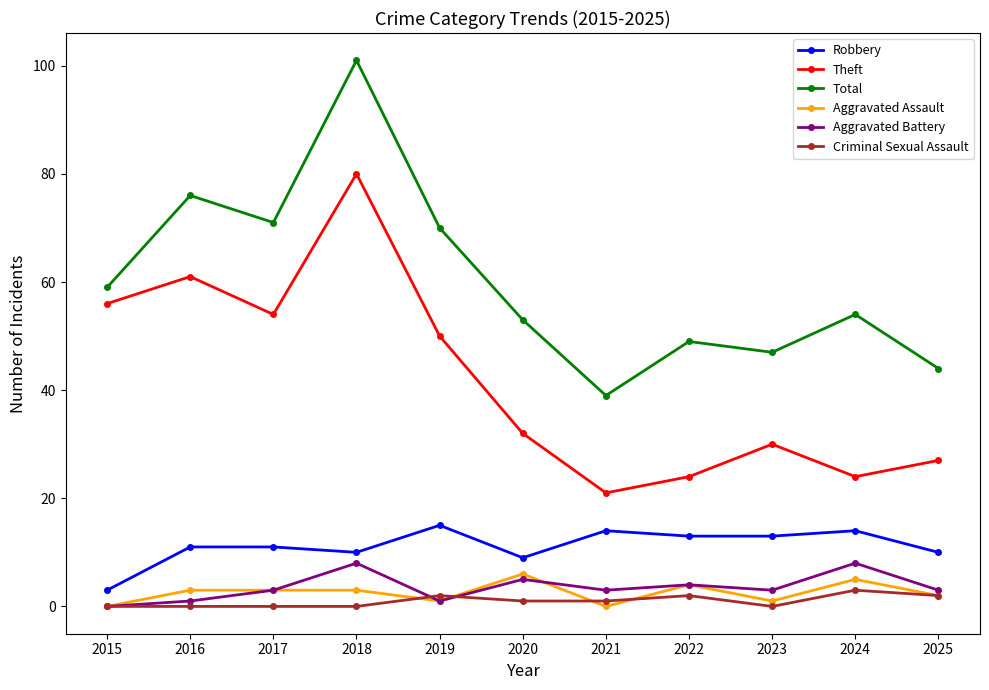

What is the maximum value shown in the chart?

101